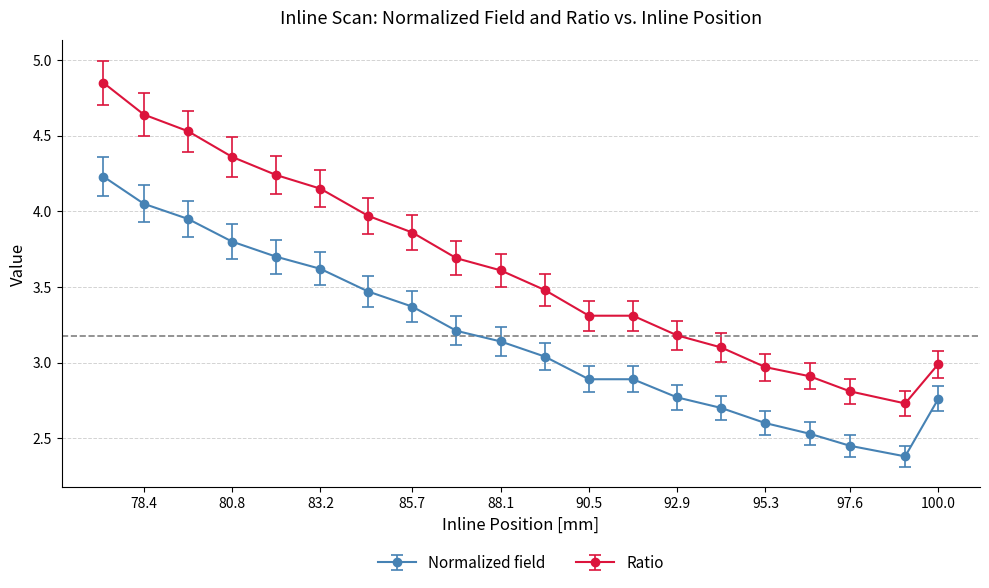

Rank the series by their average value, from lowest to highest.

Normalized field, Ratio